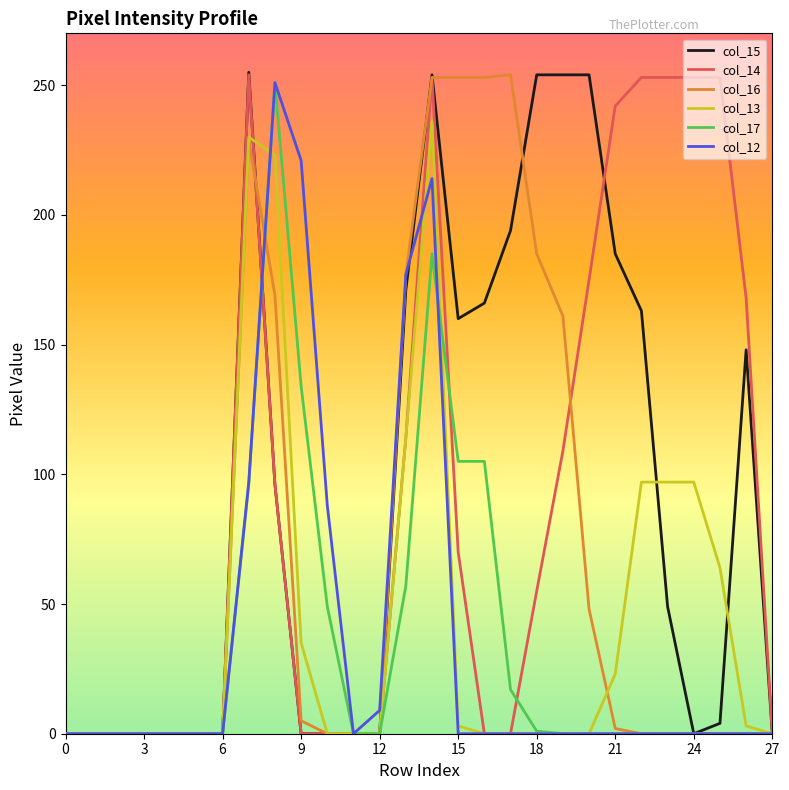

What is the maximum value for col_12?

251